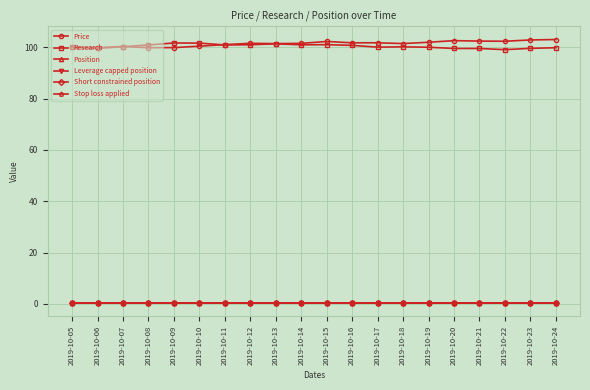

Reading left to right, extract all data points from this chart.

Price: 100.0	99.9	100.3	99.8	99.9	100.4	101.0	101.6	101.4	101.5	102.3	101.8	101.8	101.5	102.0	102.6	102.4	102.4	102.9	103.0
Research: 100.0	99.6	100.2	100.9	101.7	101.6	100.9	101.0	101.4	101.0	101.0	100.8	100.1	100.2	100.0	99.6	99.6	99.1	99.6	99.8
Position: 0.3	0.3	0.3	0.3	0.3	0.3	0.3	0.3	0.3	0.3	0.3	0.3	0.3	0.3	0.3	0.3	0.3	0.3	0.3	0.3
Leverage capped position: 0.3	0.3	0.3	0.3	0.3	0.3	0.3	0.3	0.3	0.3	0.3	0.3	0.3	0.3	0.3	0.3	0.3	0.3	0.3	0.3
Short constrained position: 0.3	0.3	0.3	0.3	0.3	0.3	0.3	0.3	0.3	0.3	0.3	0.3	0.3	0.3	0.3	0.3	0.3	0.3	0.3	0.3
Stop loss applied: 0.3	0.3	0.3	0.3	0.3	0.3	0.3	0.3	0.3	0.3	0.3	0.3	0.3	0.3	0.3	0.3	0.3	0.3	0.3	0.3